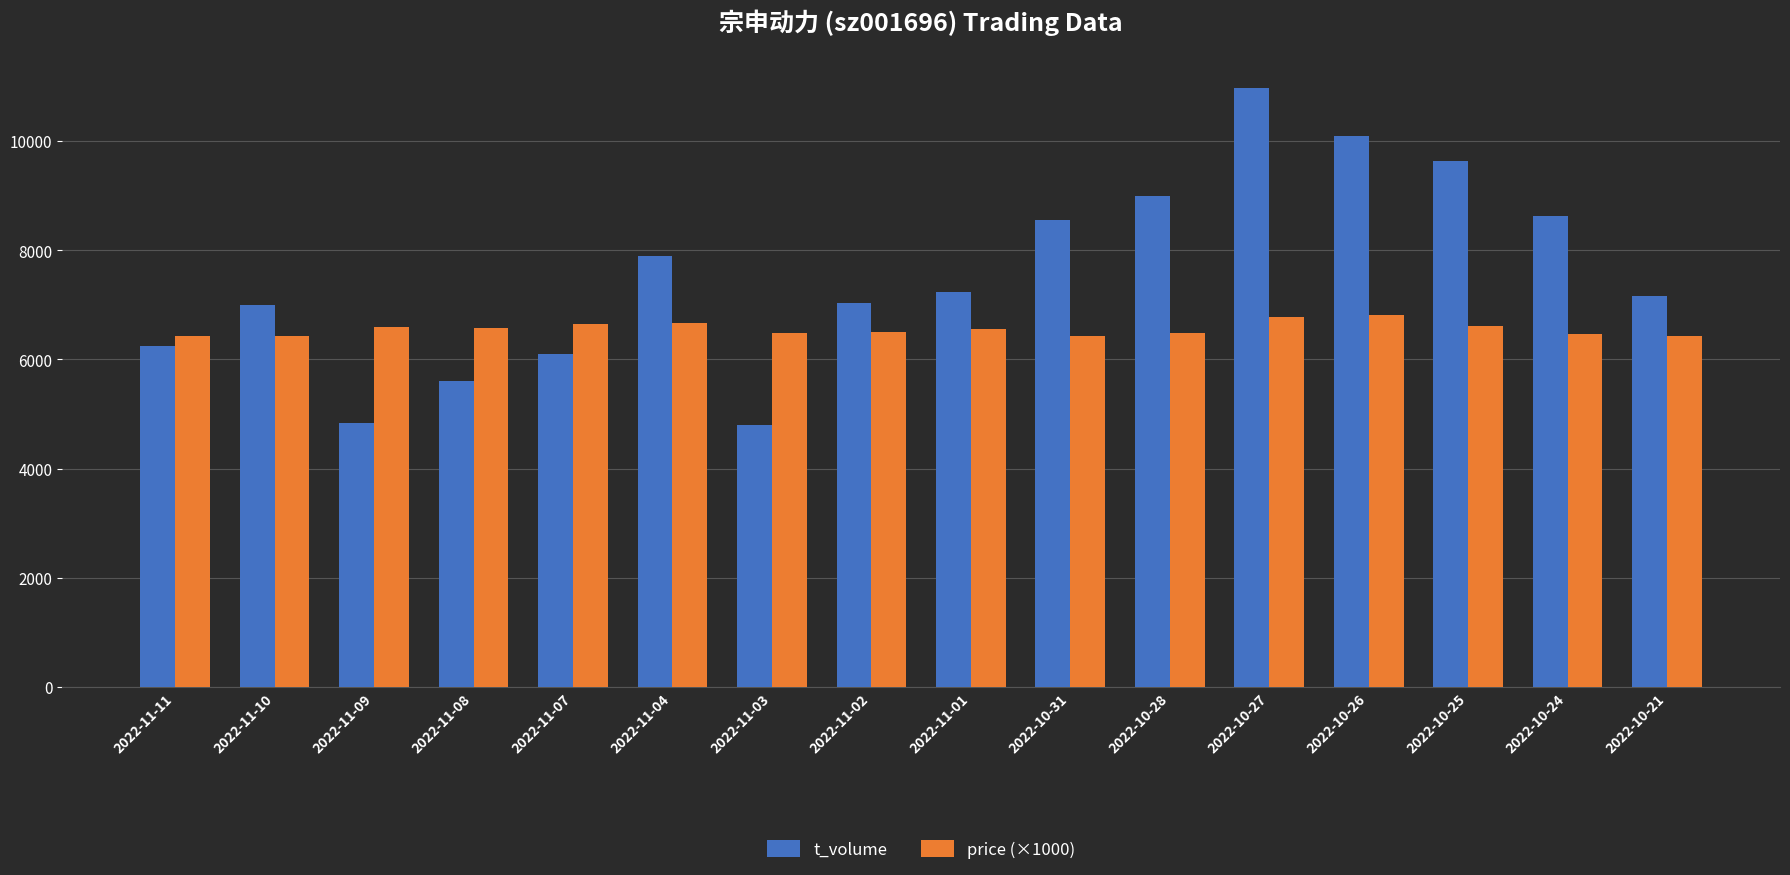

What is the value of the t_volume bar at the 5th from the left?

6093